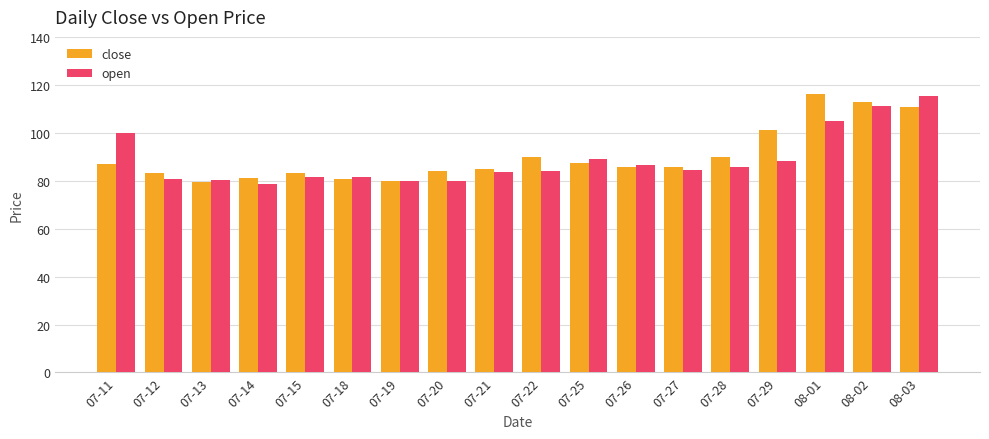

Rank the series by their average value, from highest to lowest.

close, open